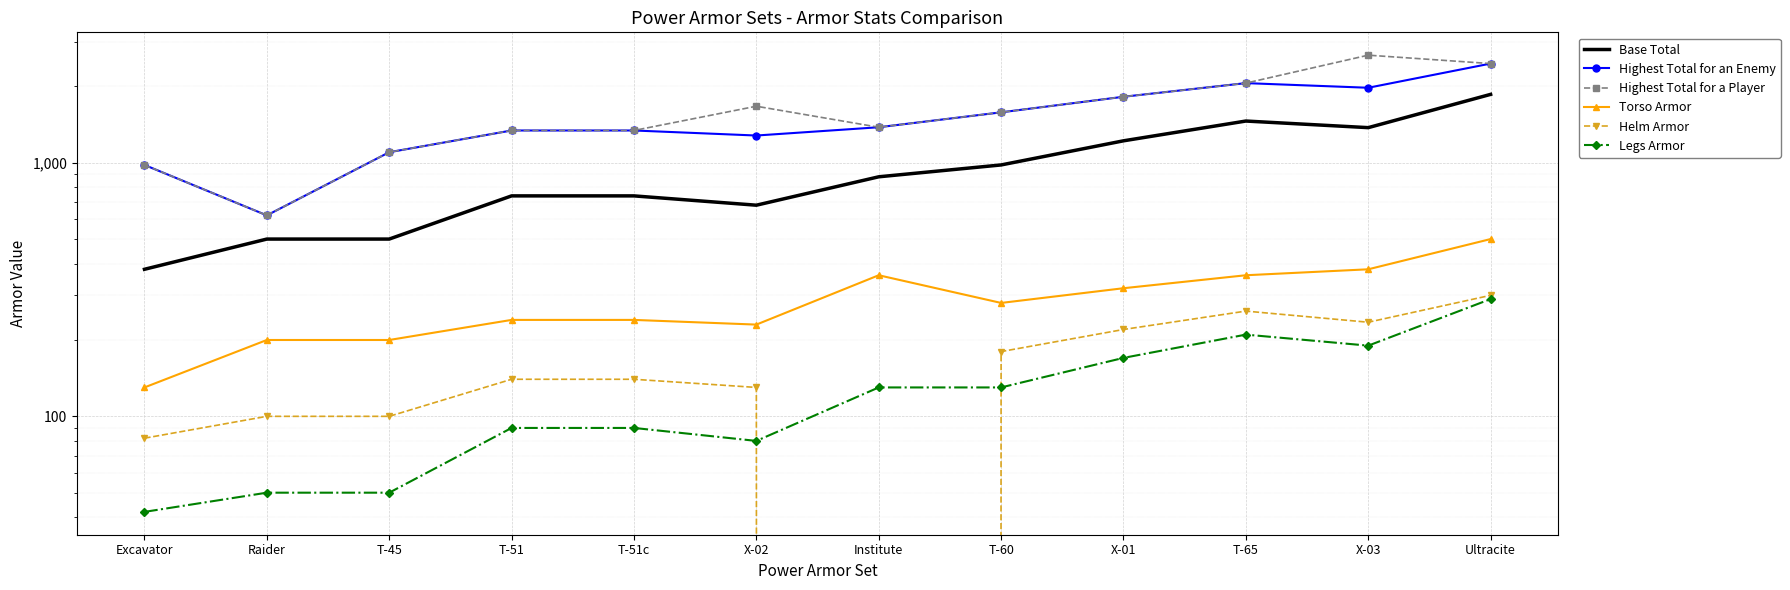

Rank the categories by Torso Armor value from lowest to highest.

Excavator, Raider, T-45, X-02, T-51, T-51c, T-60, X-01, Institute, T-65, X-03, Ultracite